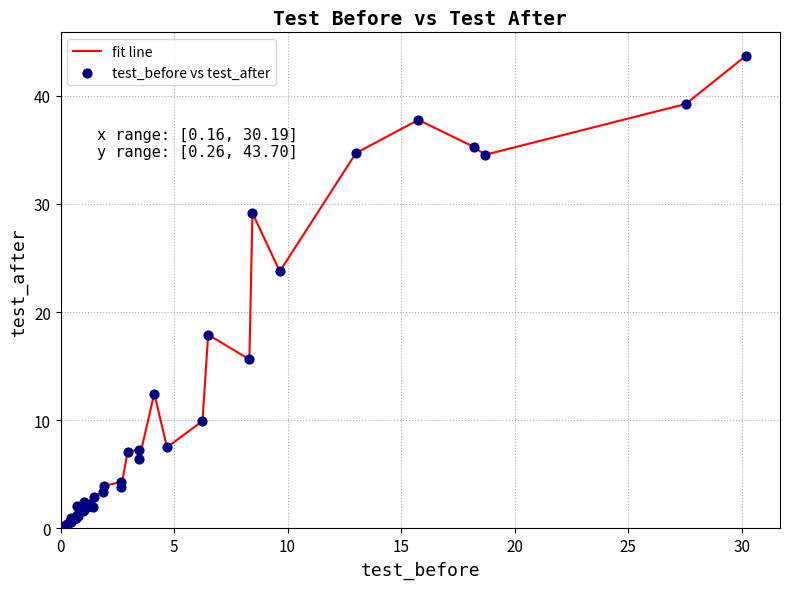

What is the difference between the maximum and minimum values?

43.4